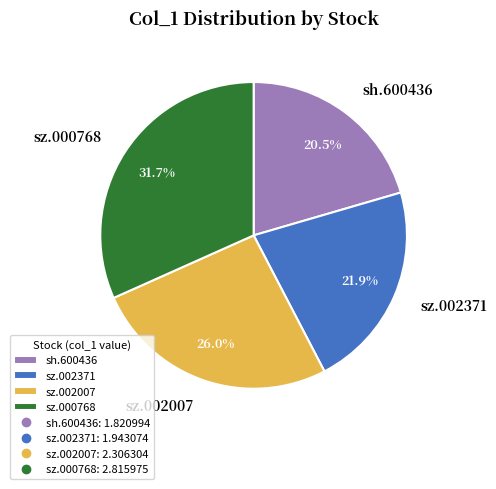

True or false: sz.000768 accounts for 20% of the total.

False